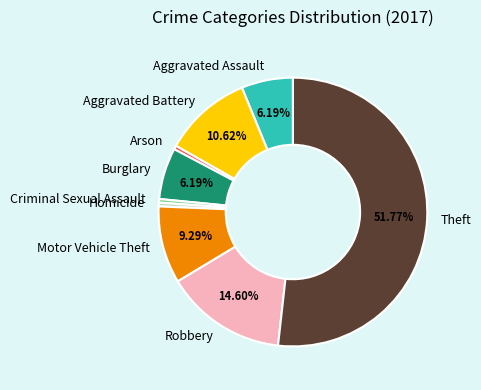

Approximately how many times larger is the value at Aggravated Assault compared to Arson?

14.0